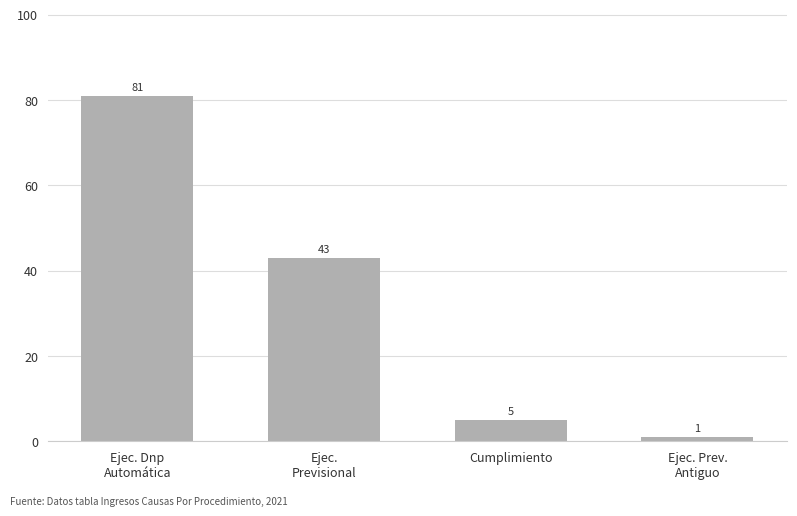

What is the value of the 1st bar from the left?

81